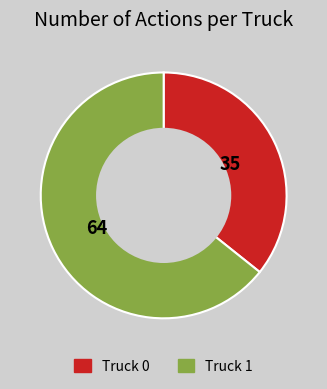

Does any single category account for the majority?

Yes